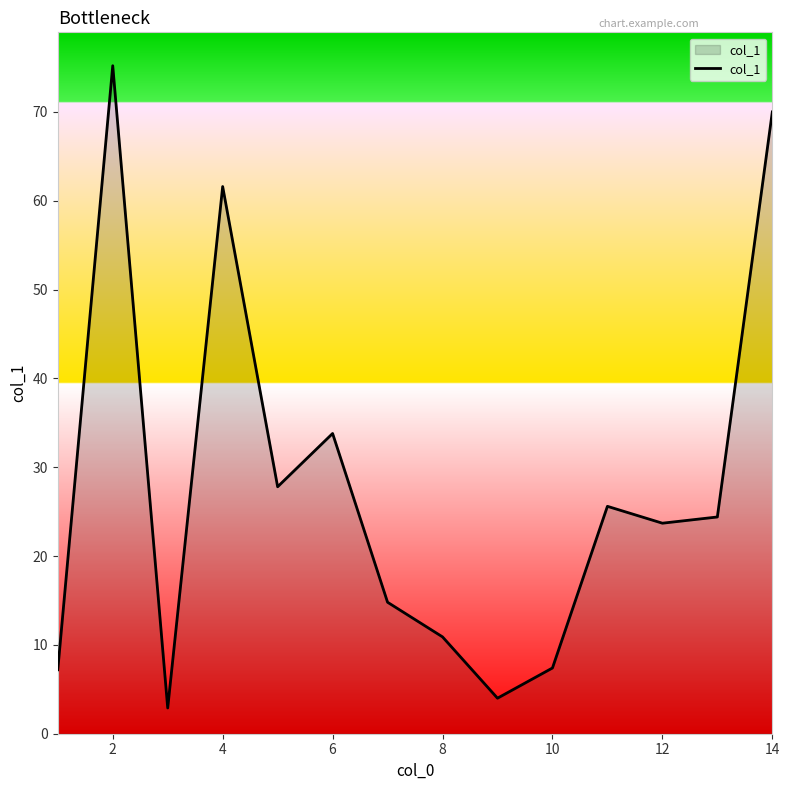

What is the difference between the maximum and minimum values?

72.3